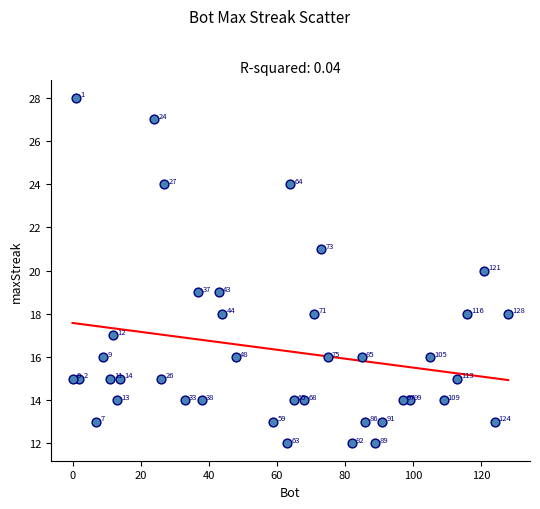

What is the range of X values (max minus min)?

128